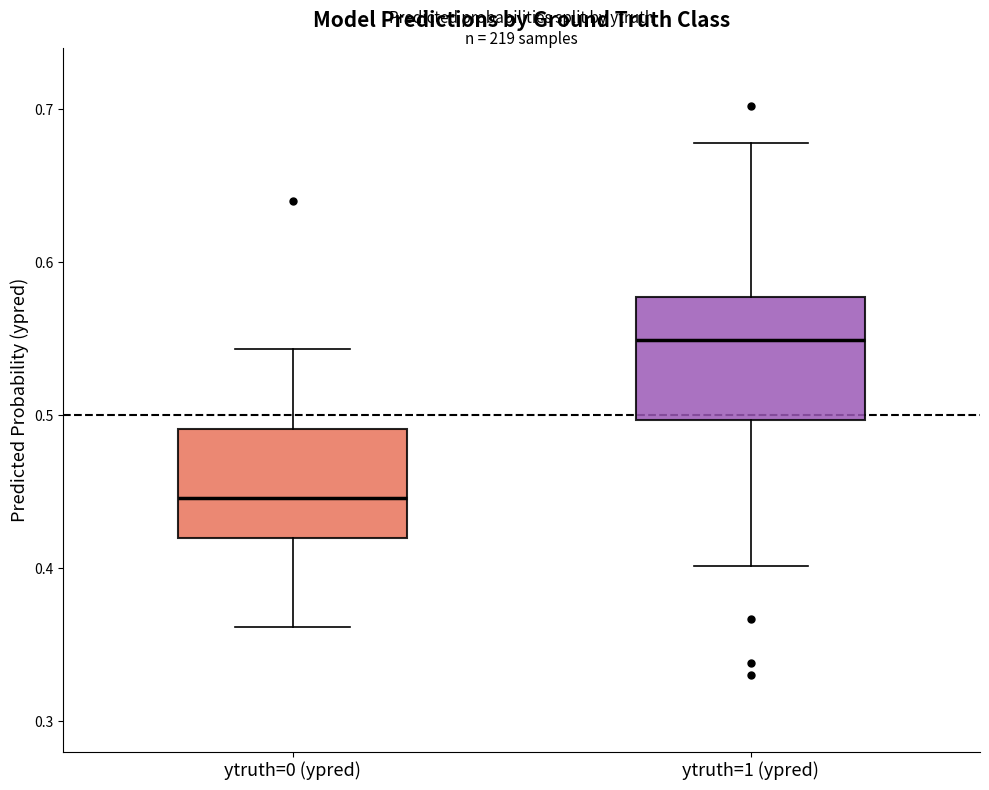

Which box has the lowest median line?

ytruth=0 (ypred)